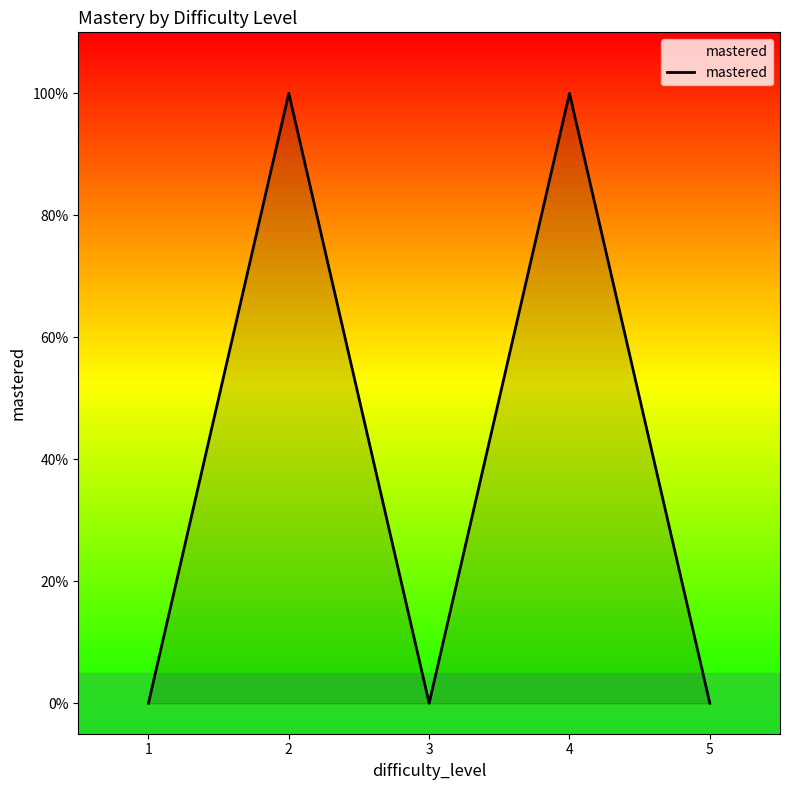

Does the chart display data point markers on the line(s)?

No